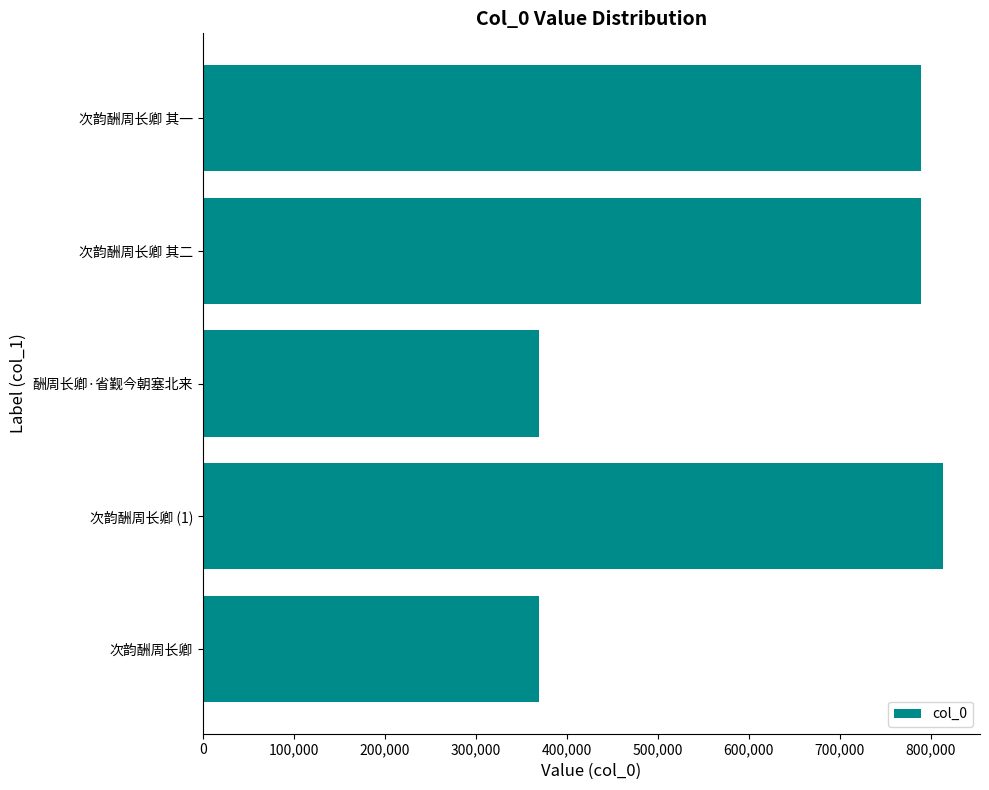

Are the bars grouped side by side (vs. stacked)?

No